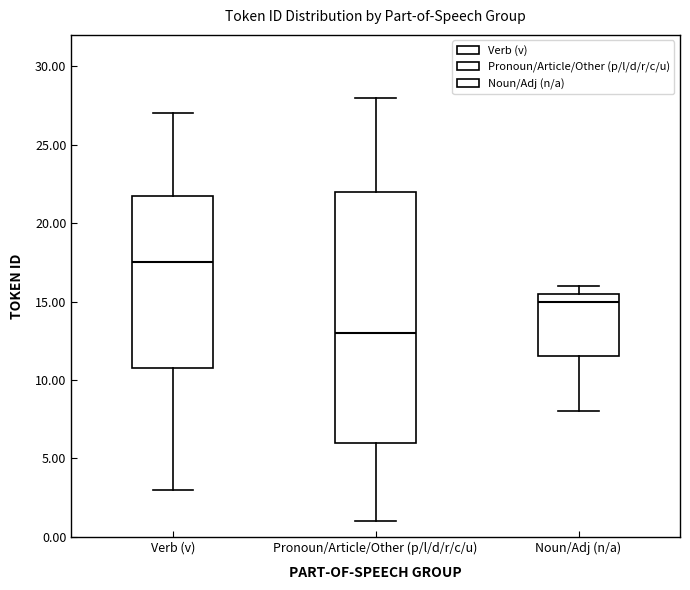

Comparing the boxes themselves (not the whiskers), which one is the tallest?

Pronoun/Article/Other (p/l/d/r/c/u)